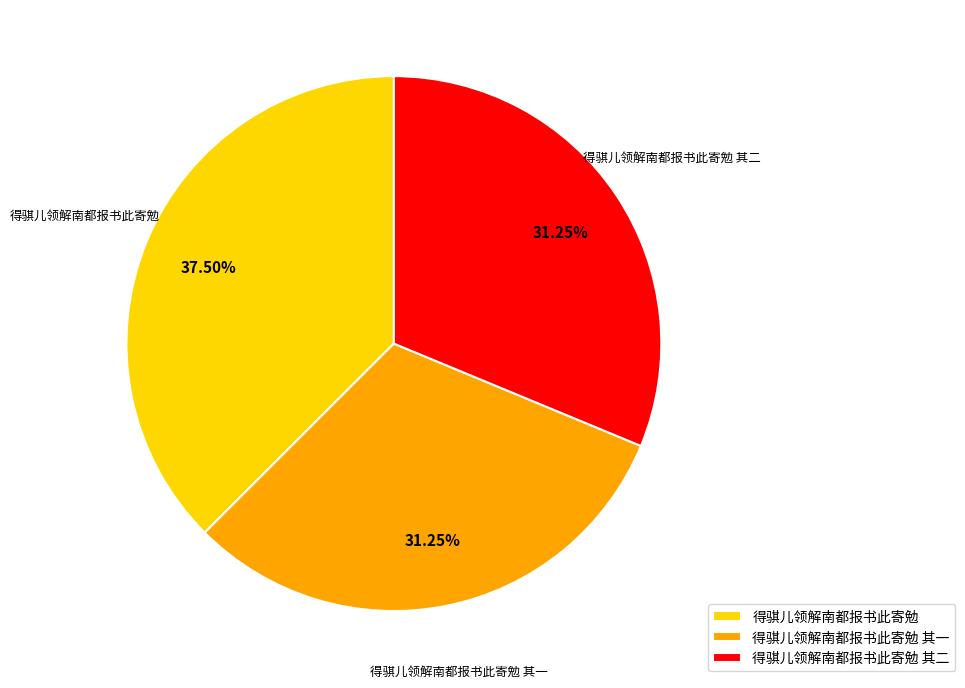

What is the ratio of the value at 得骐儿领解南都报书此寄勉 其二 to the value at 得骐儿领解南都报书此寄勉?

0.8